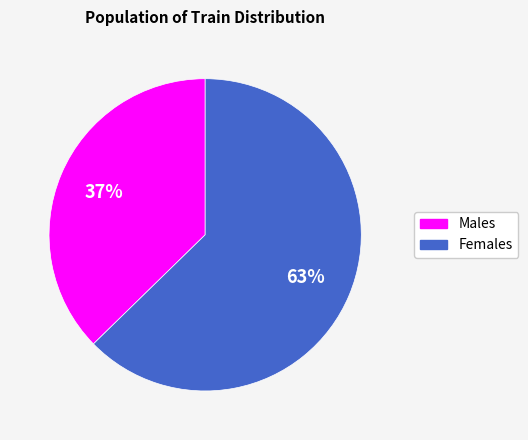

The Females slice represents 73% of the pie. True or false?

False